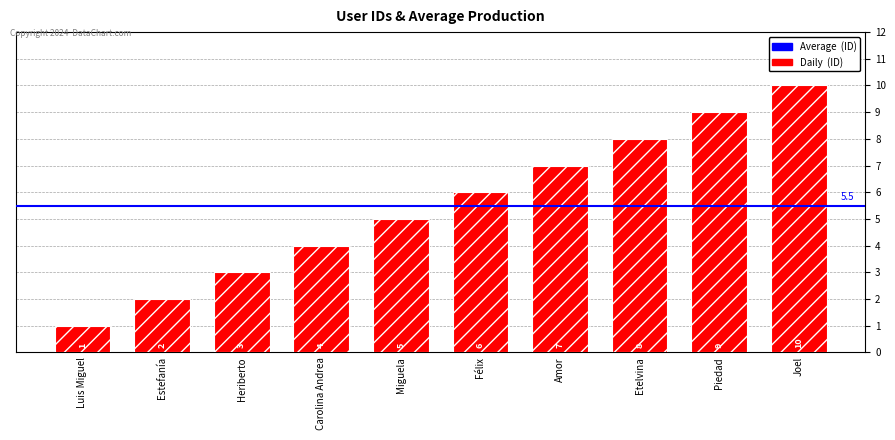

Reading left to right, list all the values displayed in this chart.

Luis Miguel=1	Estefanía=2	Heriberto=3	Carolina Andrea=4	Miguela=5	Félix=6	Amor=7	Etelvina=8	Piedad=9	Joel=10